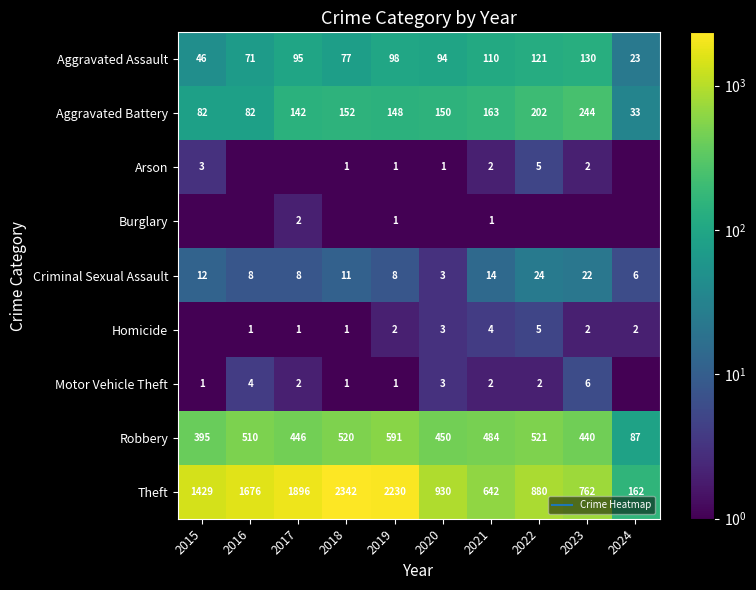

At how many categories does at least one series exceed 1367?

5